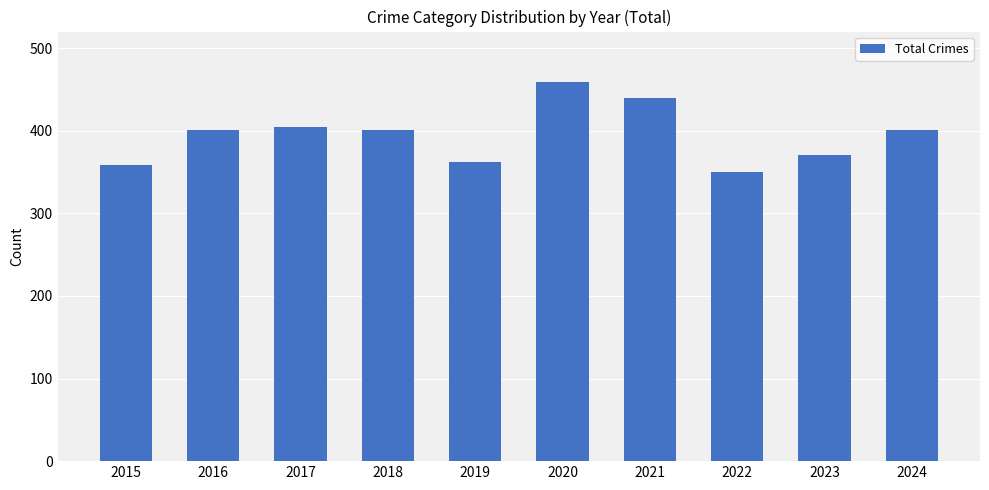

Which category has the lowest value across all series?

2022